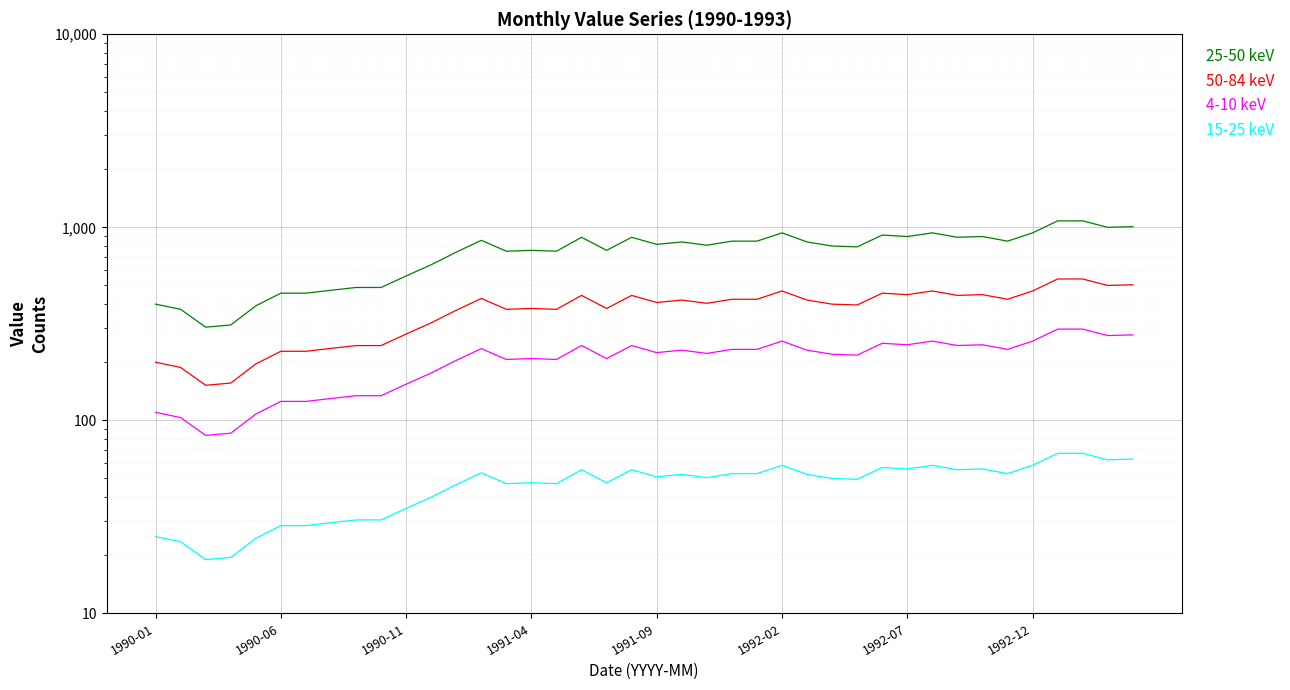

What is the difference between the second highest and minimum values in the 25-50 keV series?

776.0